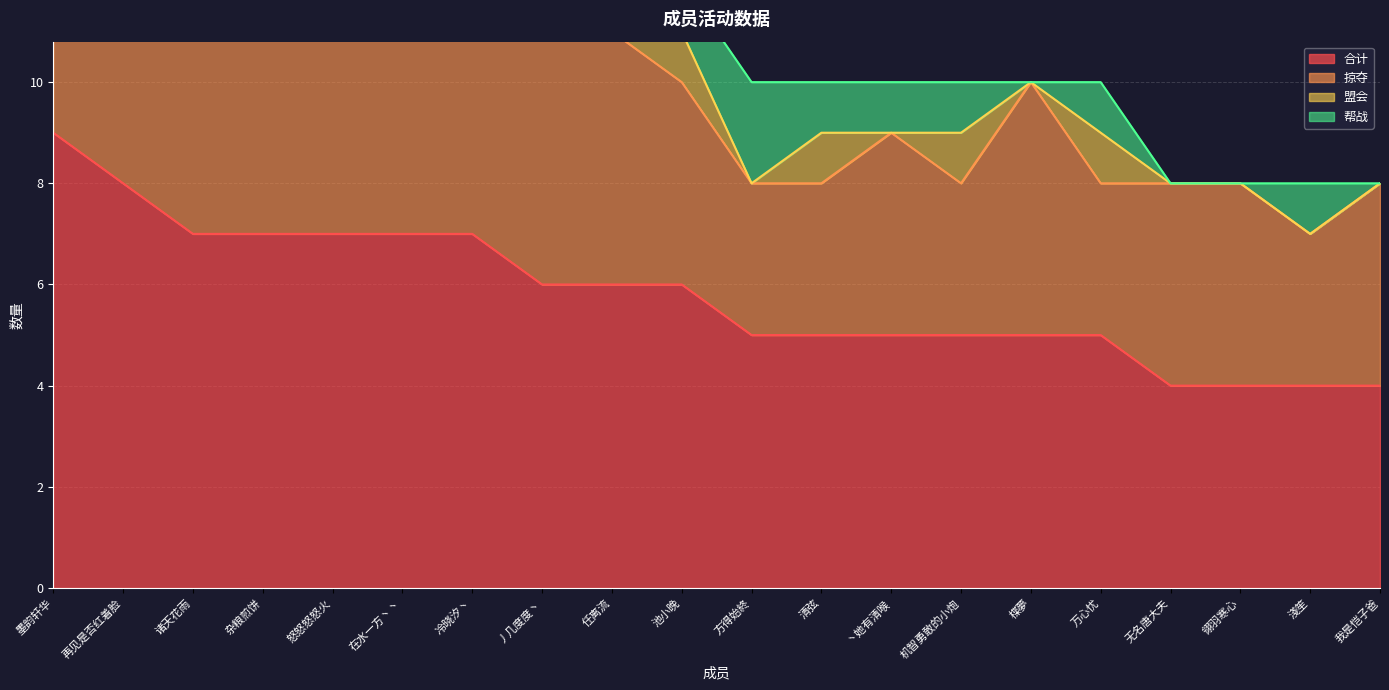

At which label does 合计 first exceed 6?

墨韵轩华